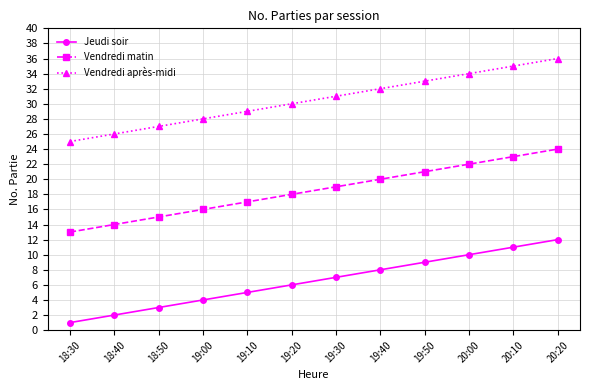

Which label corresponds to the largest value in the chart?

20:20